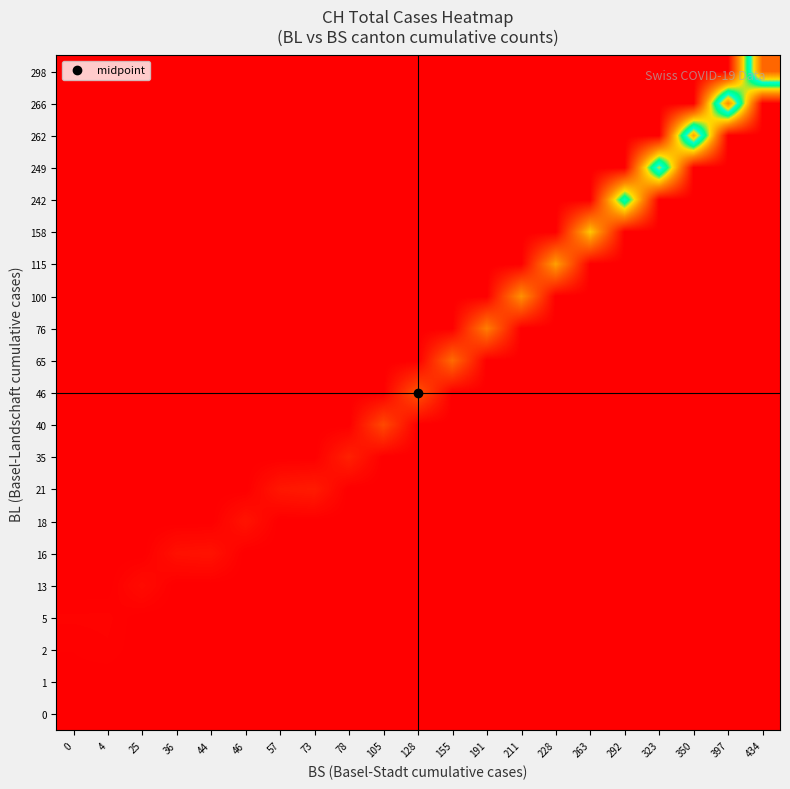

Which label corresponds to the smallest value in the chart?

4